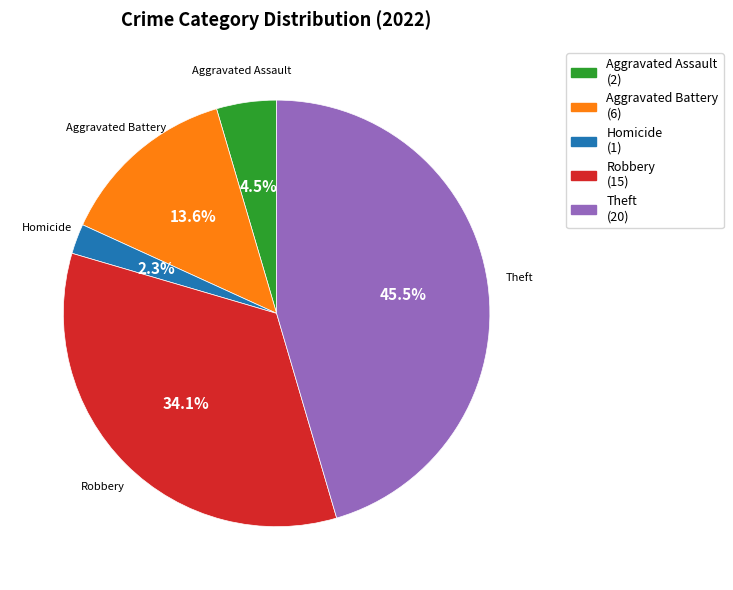

Combined, what portion of the pie is Theft and Aggravated Battery?

59.1%